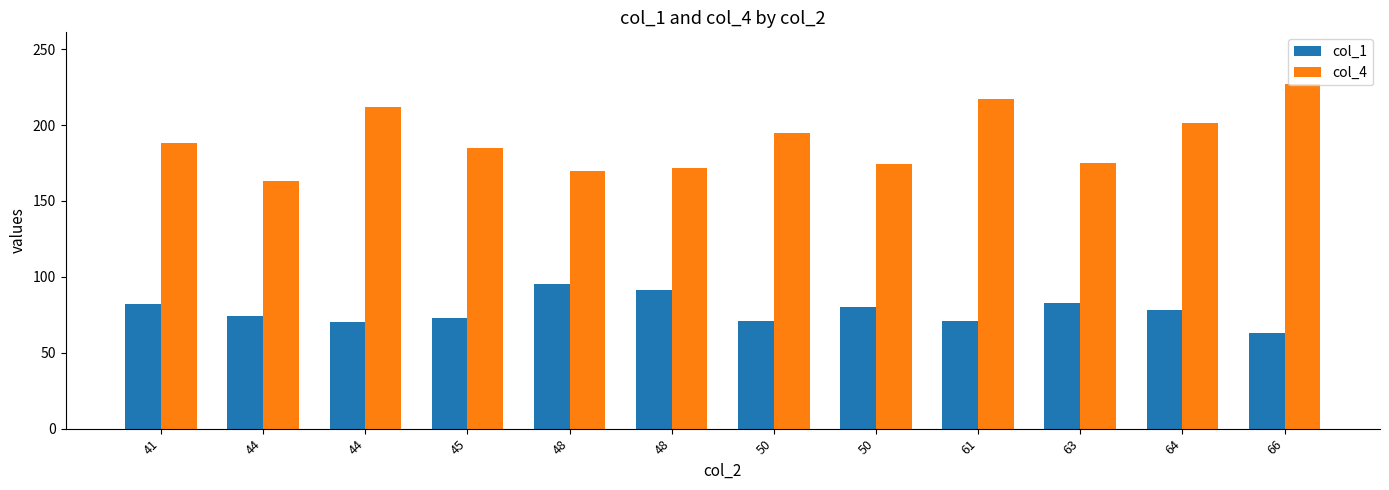

Reading left to right, extract all data points from this chart.

col_1: 82	74	70	73	95	91	71	80	71	83	78	63
col_4: 188	163	212	185	170	172	195	174	217	175	201	227